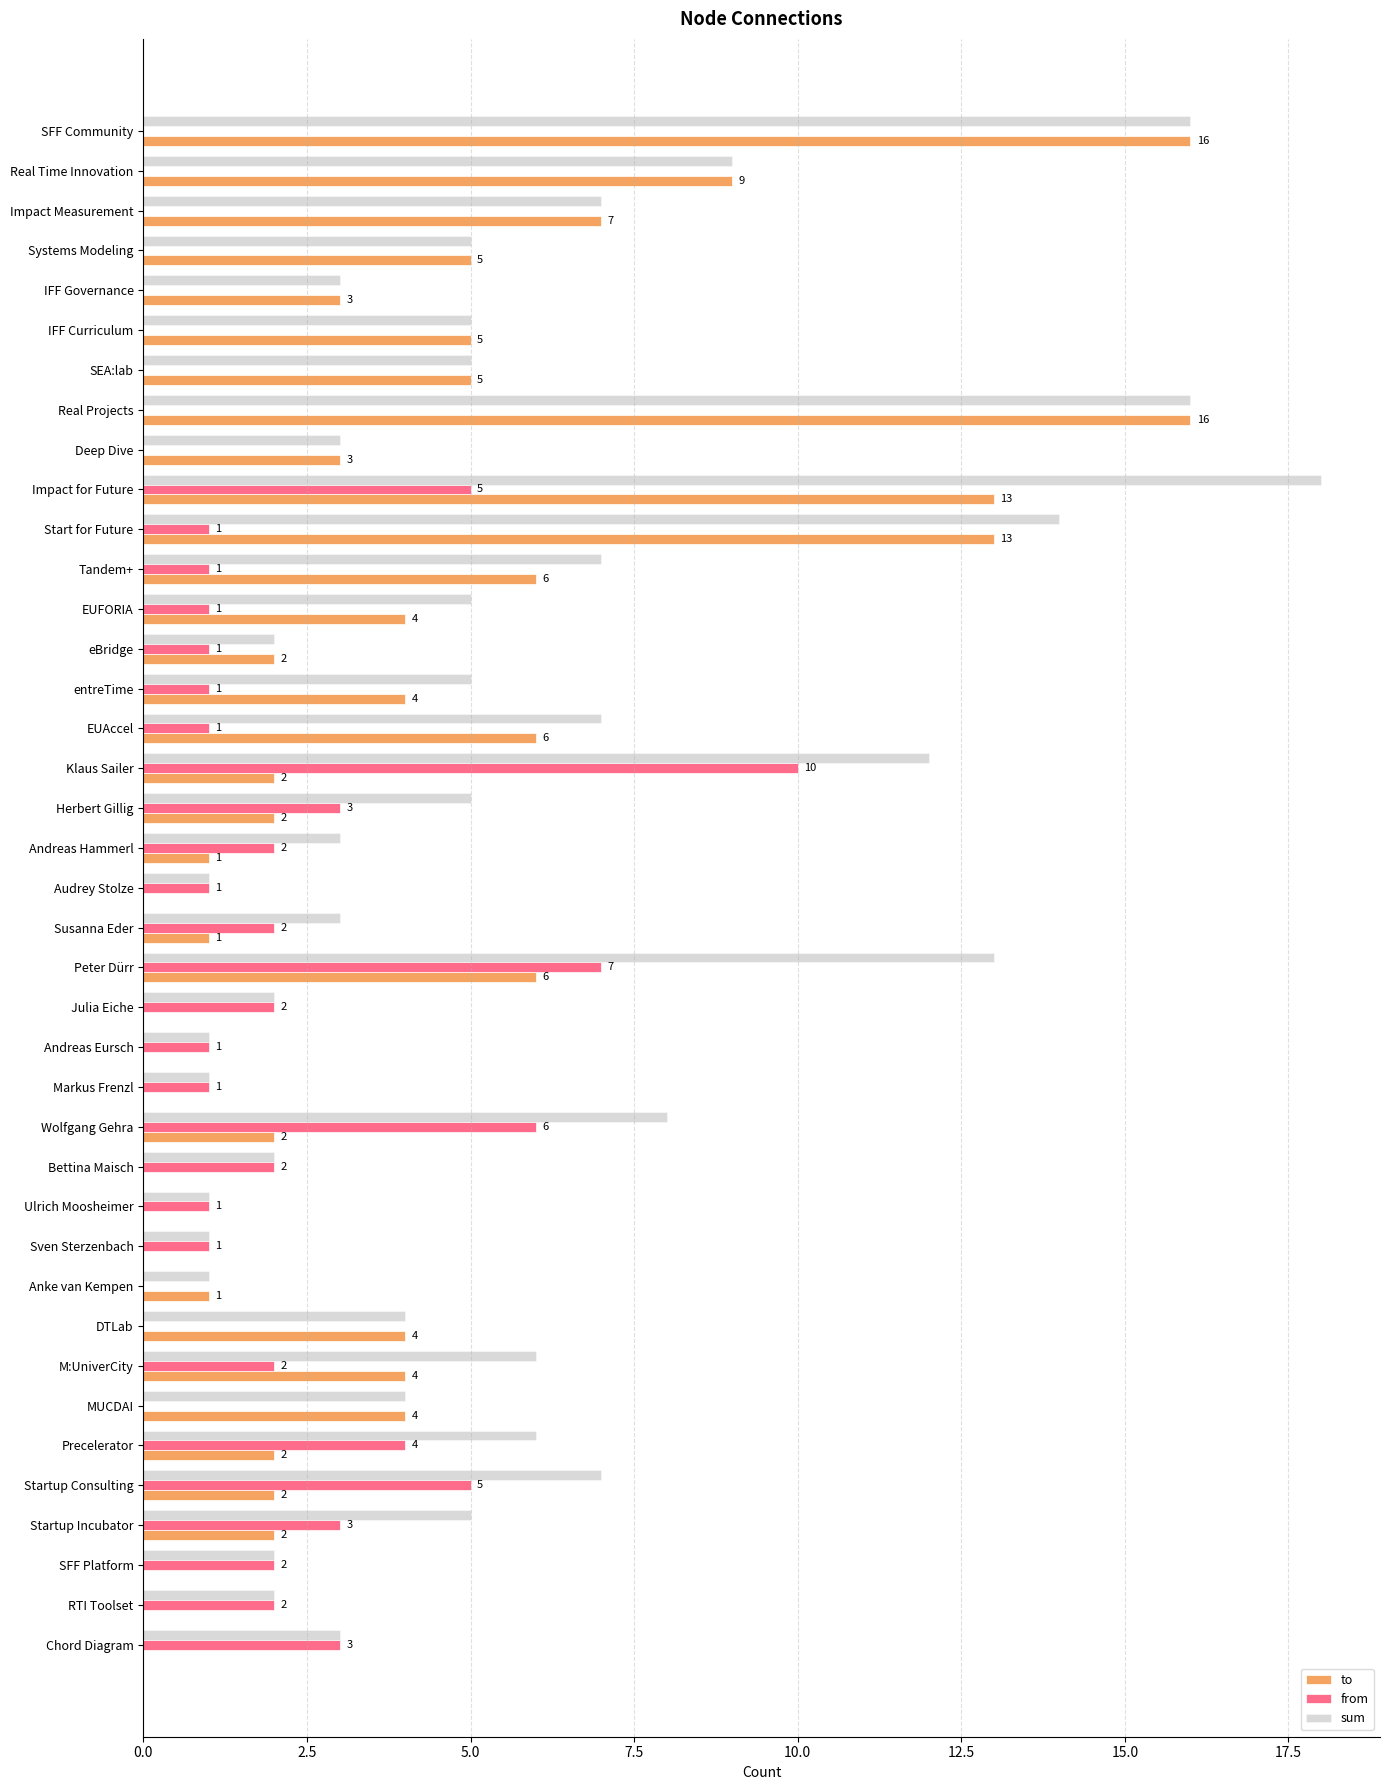

Which series has the largest total across all categories?

sum